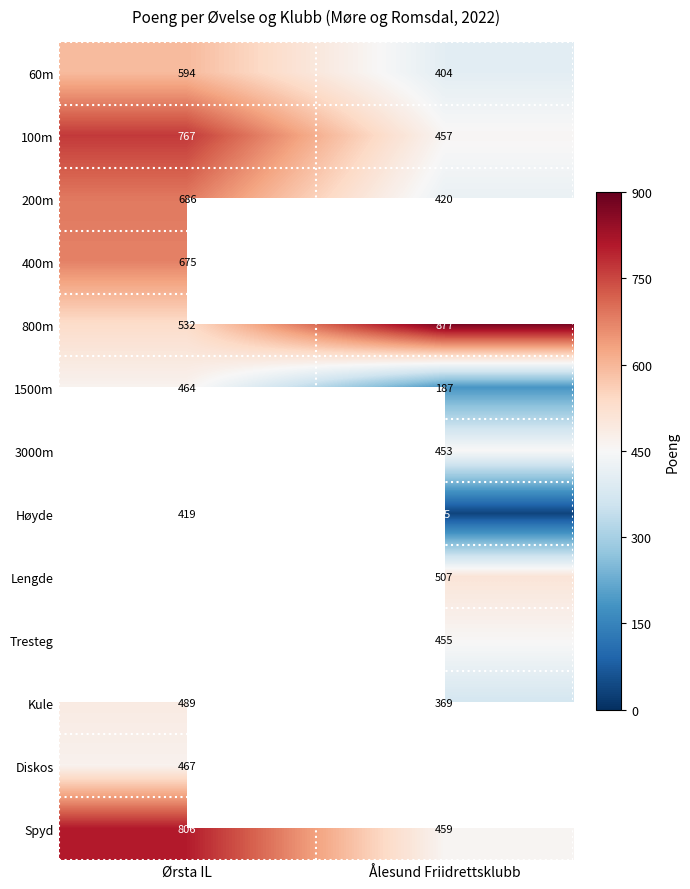

The value of 200m at Ørsta IL is 686. True or false?

True